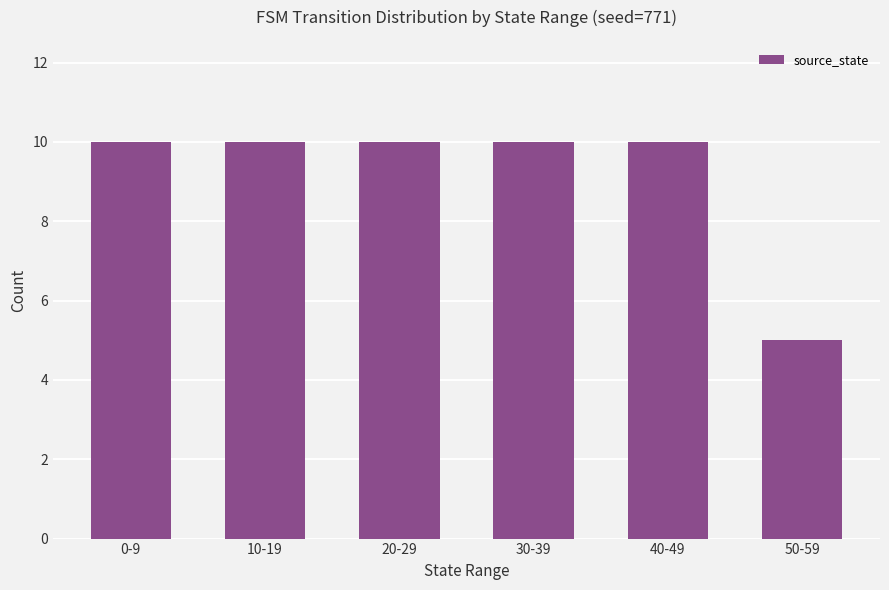

What position from the left is 40-49?

5